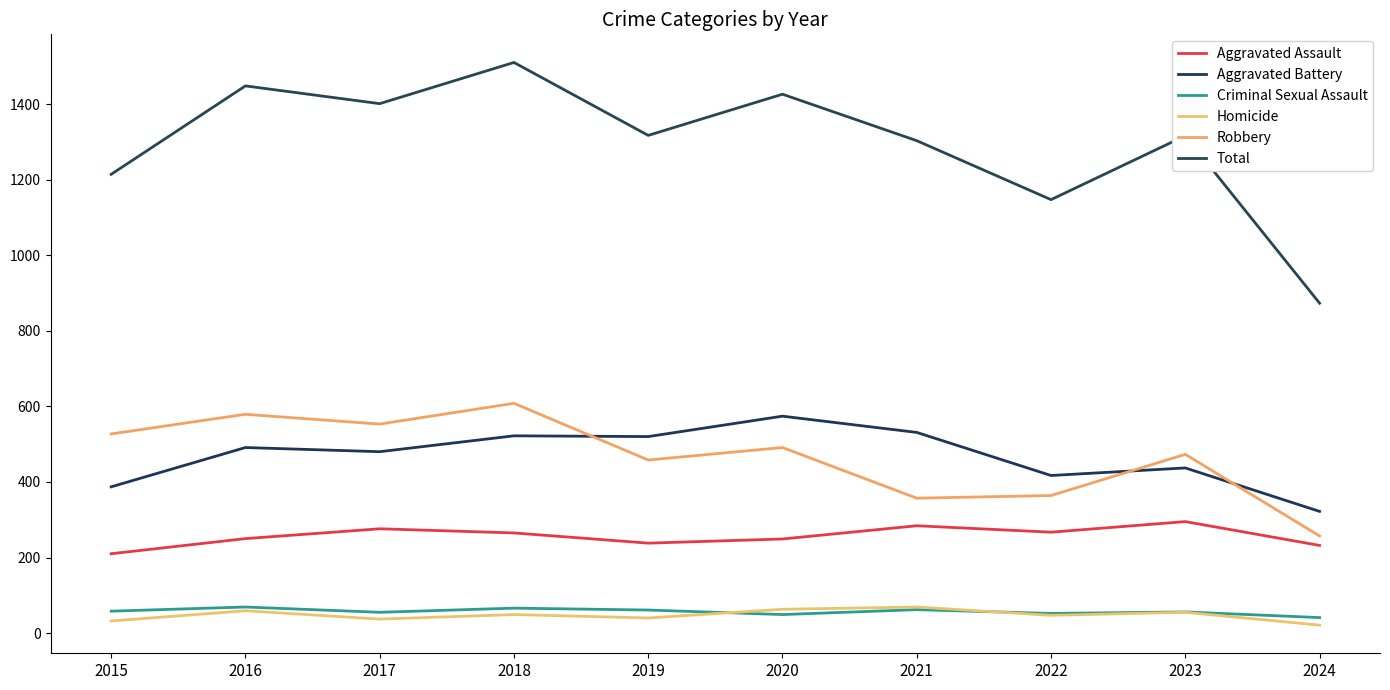

The Aggravated Assault series shows 250 at 2016. True or false?

True